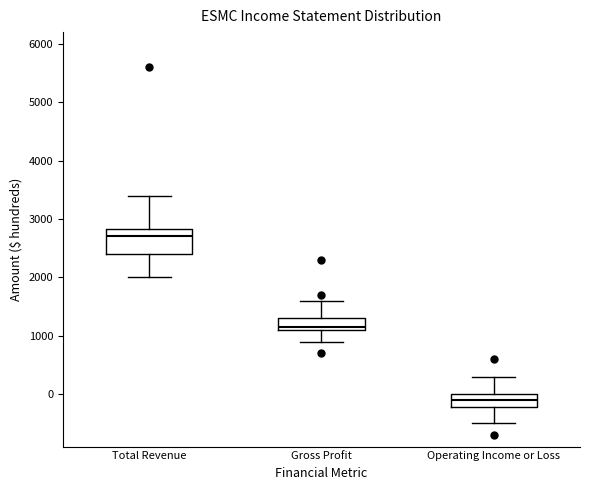

Where is the upper edge of the box for Gross Profit on the y-axis? The values are not printed on the chart, so give them approximately, as read against the axis.

1300